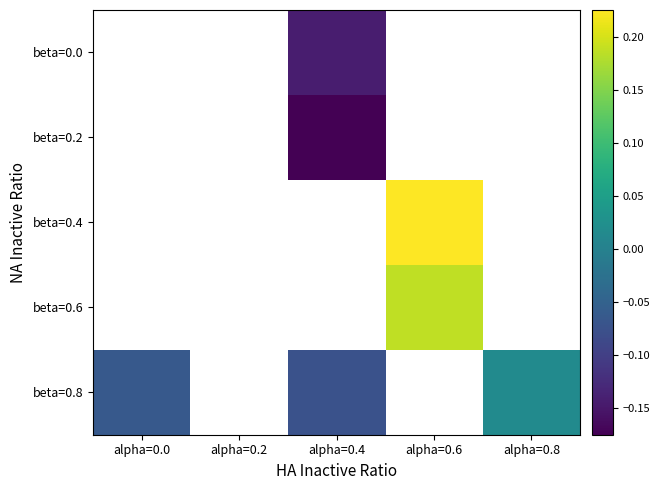

Which series has the largest range (max minus min)?

beta=0.8